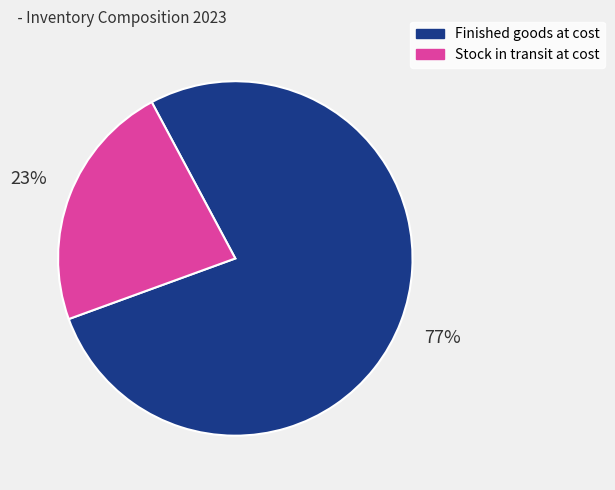

True or false: Finished goods at cost accounts for 77% of the total.

True